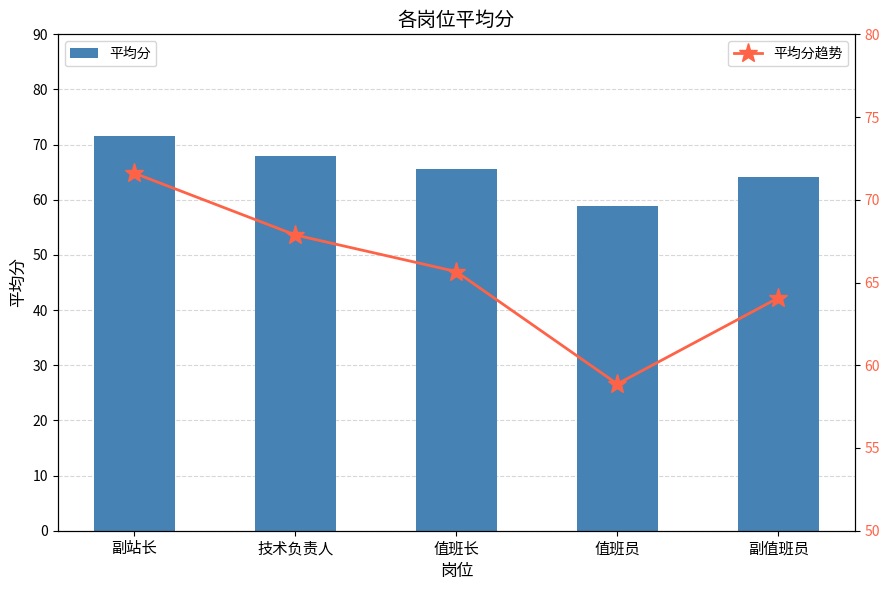

How many values in the 平均分趋势 series exceed 65?

3